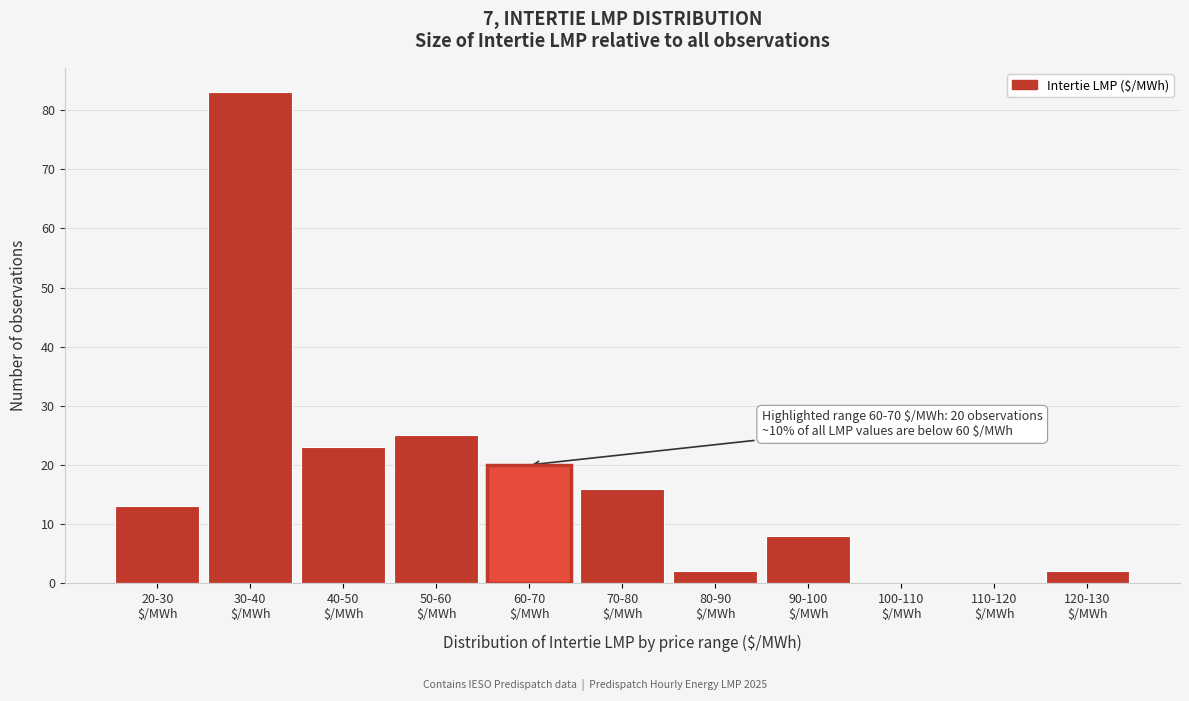

What is the sum of all values?

192